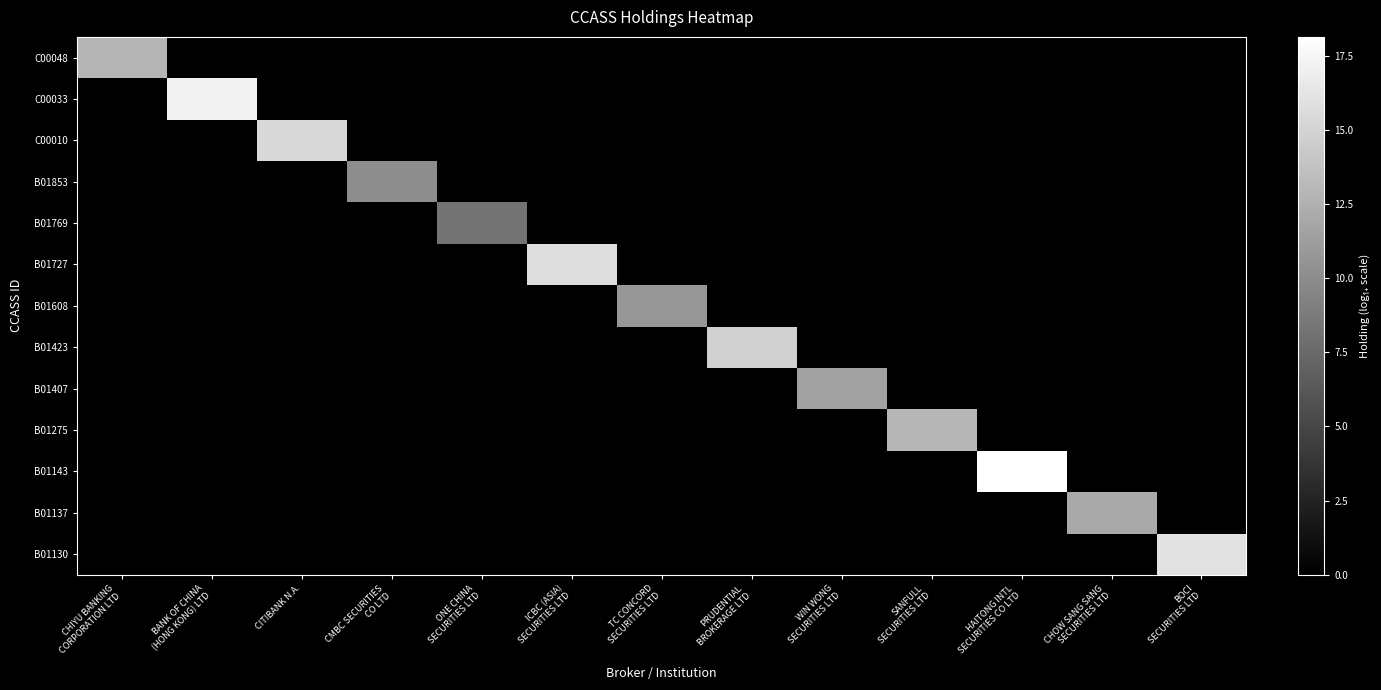

Rank the series by their maximum value, from highest to lowest.

B01143, C00033, B01130, B01727, C00010, B01423, B01275, C00048, B01137, B01407, B01608, B01853, B01769